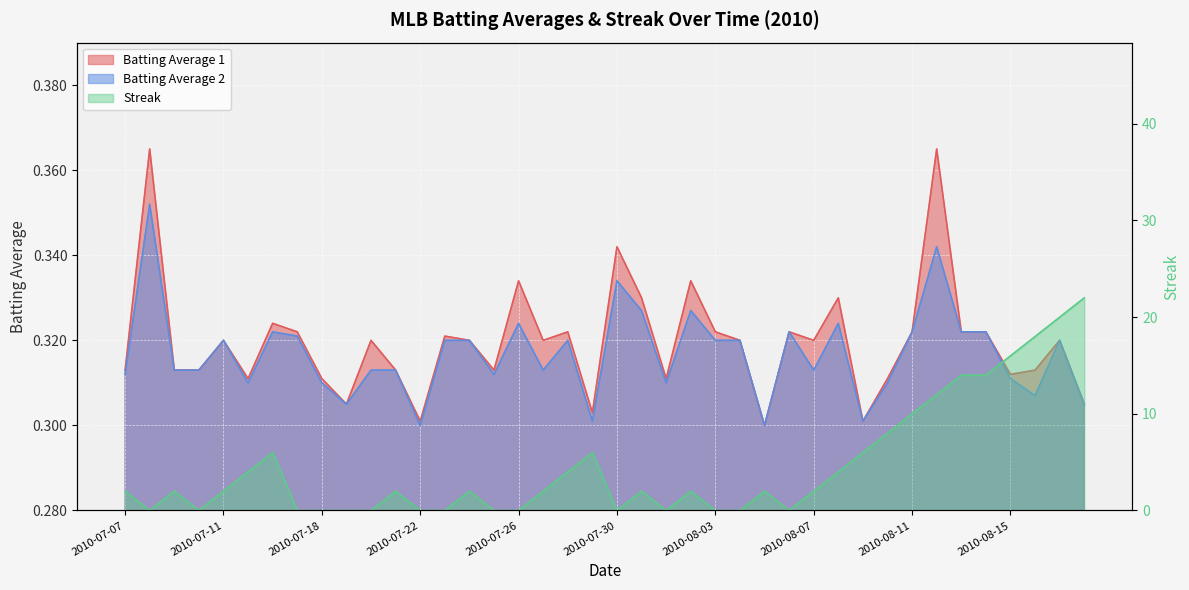

At 2010-07-29, list the series in order from largest to smallest.

Streak, Batting Average 1, Batting Average 2